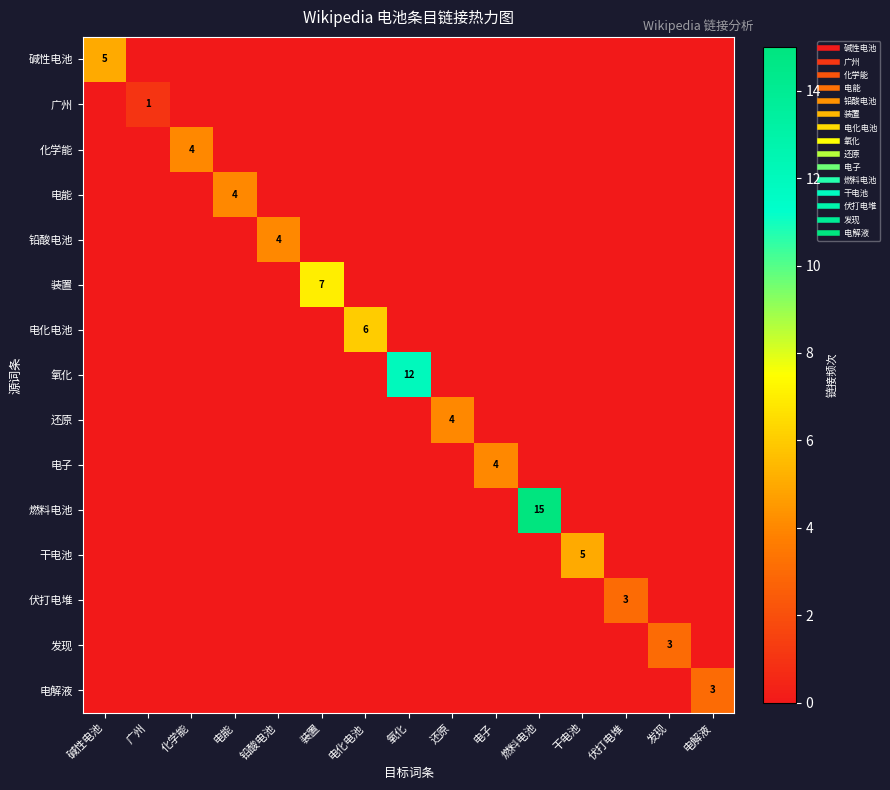

Which category has the lowest value across all series?

广州